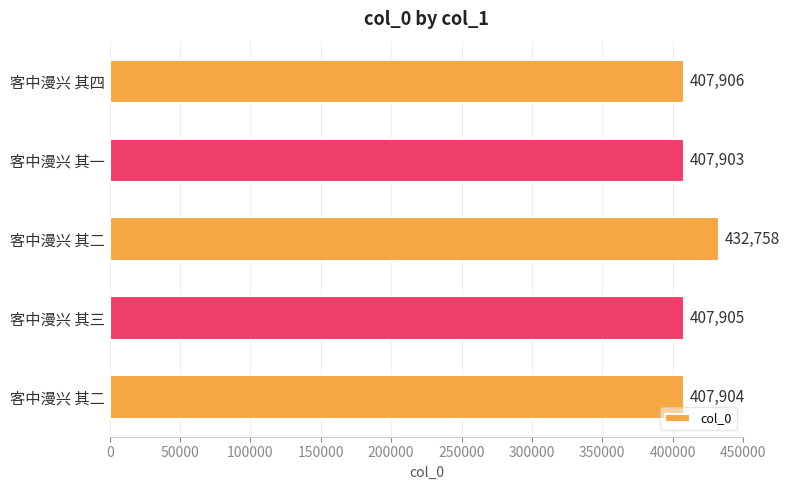

Are the bars horizontal?

Yes